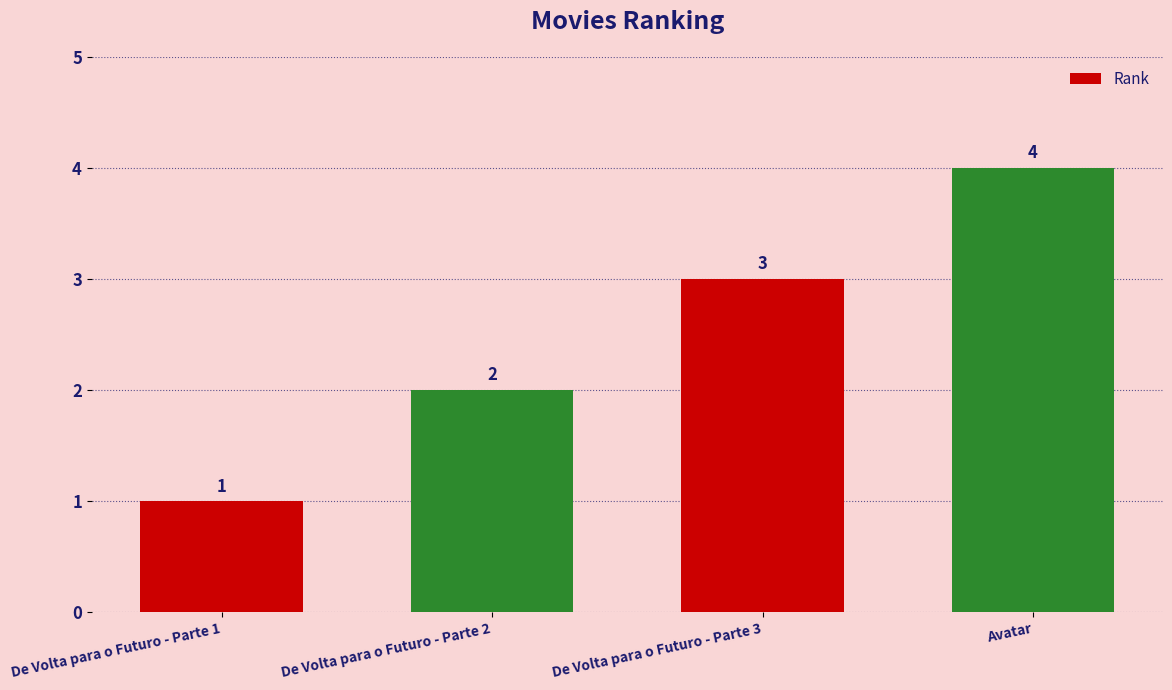

The value at De Volta para o Futuro - Parte 1 is 1. True or false?

True